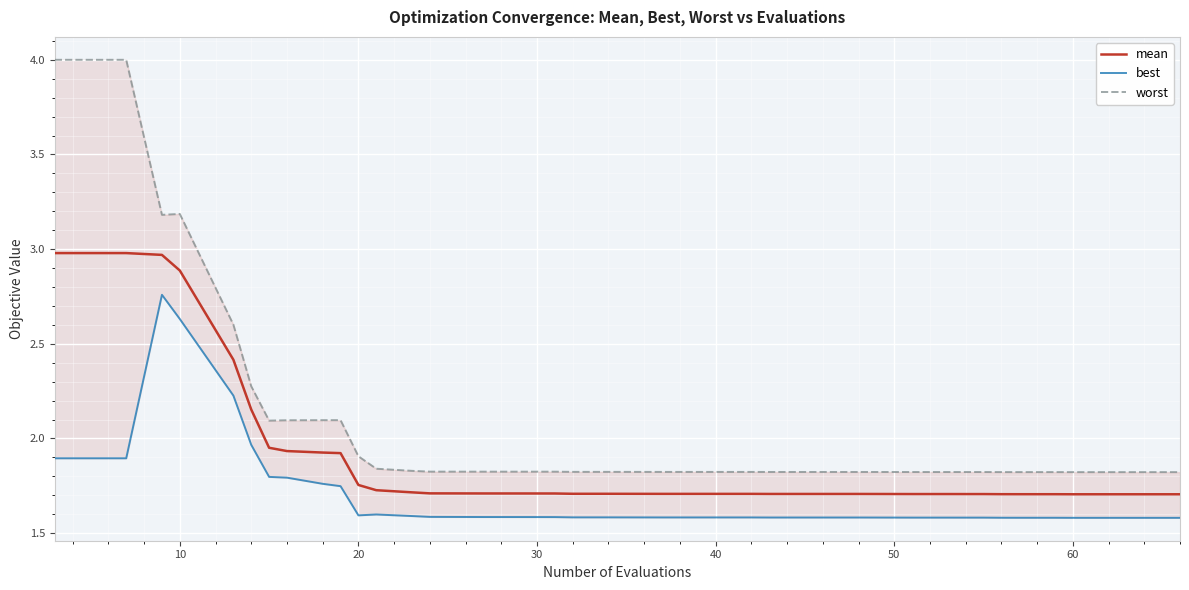

Which series has the largest total across all categories?

worst